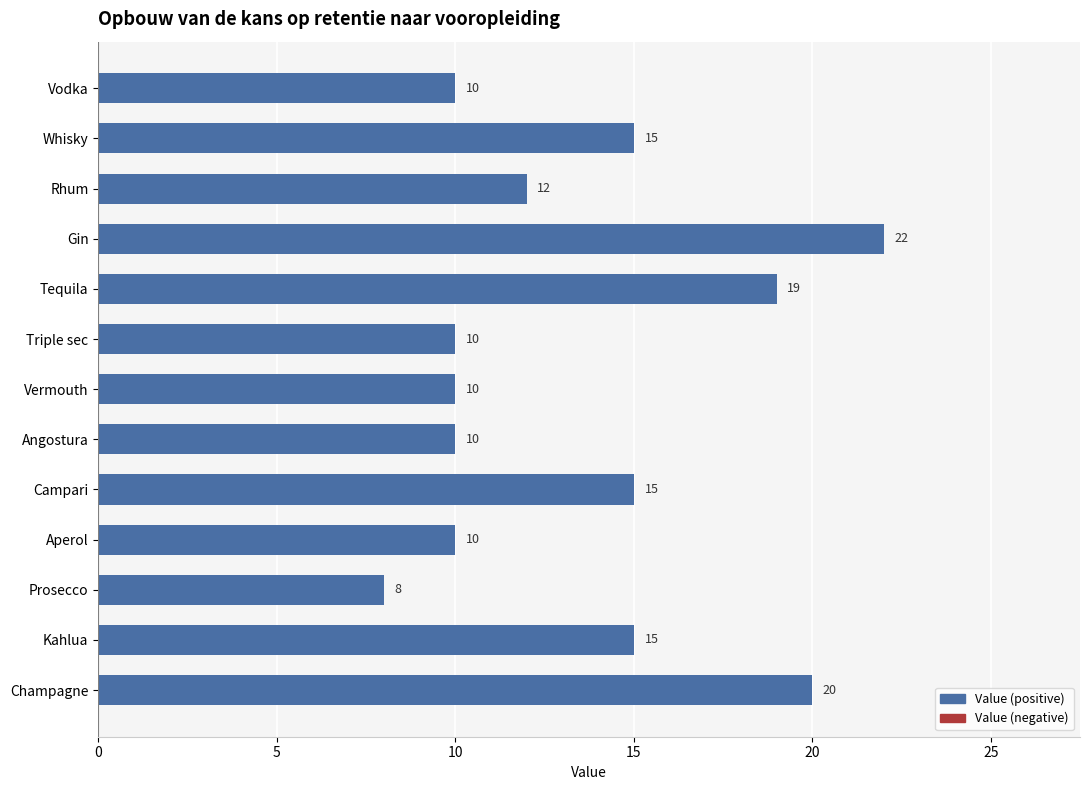

What is the change in value from Triple sec to Campari?

+5